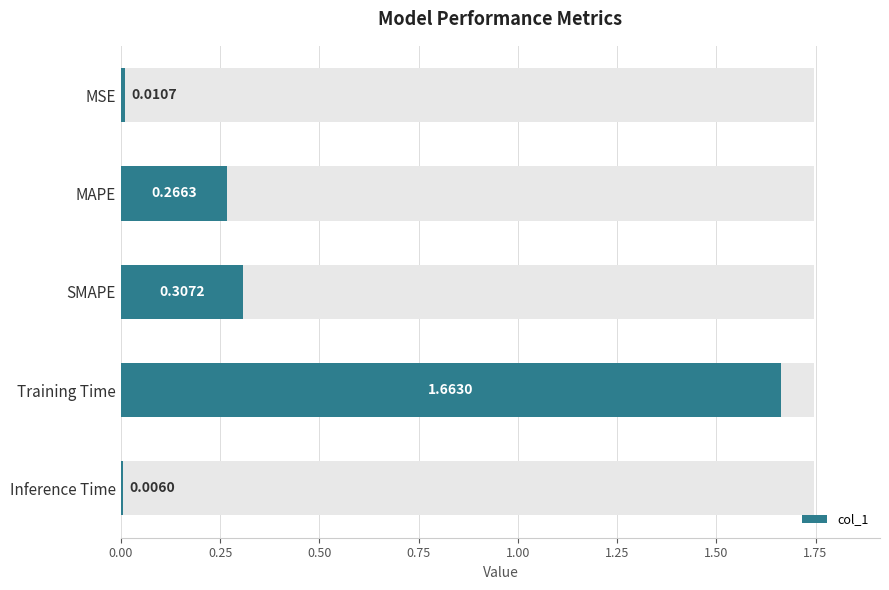

Read the value at MAPE.

0.3